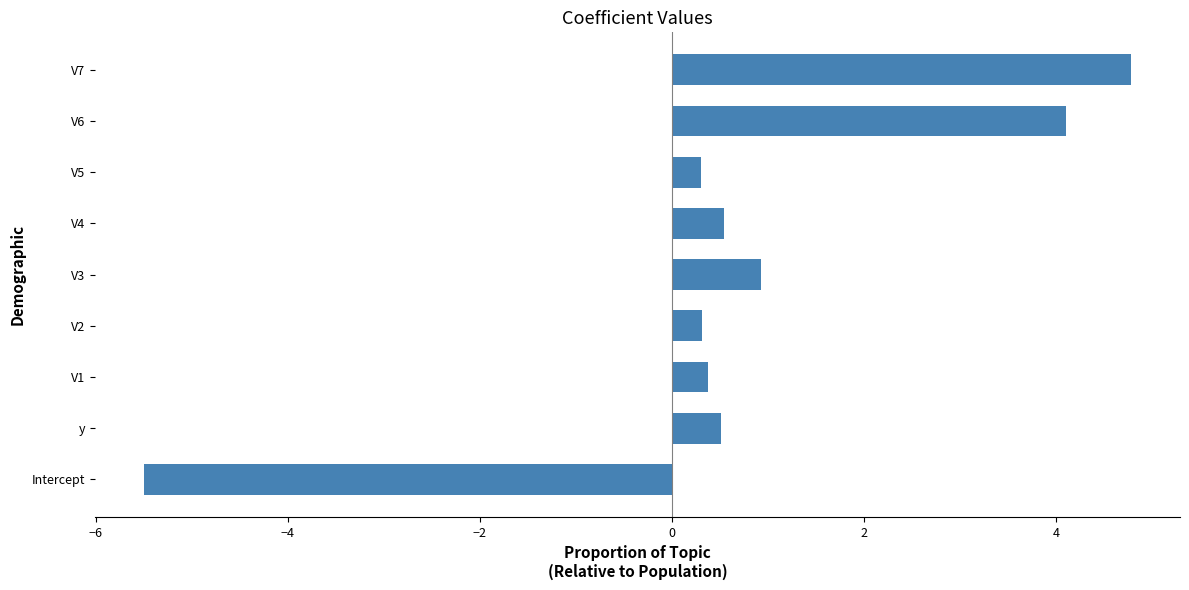

How many distinct data groups are displayed?

1